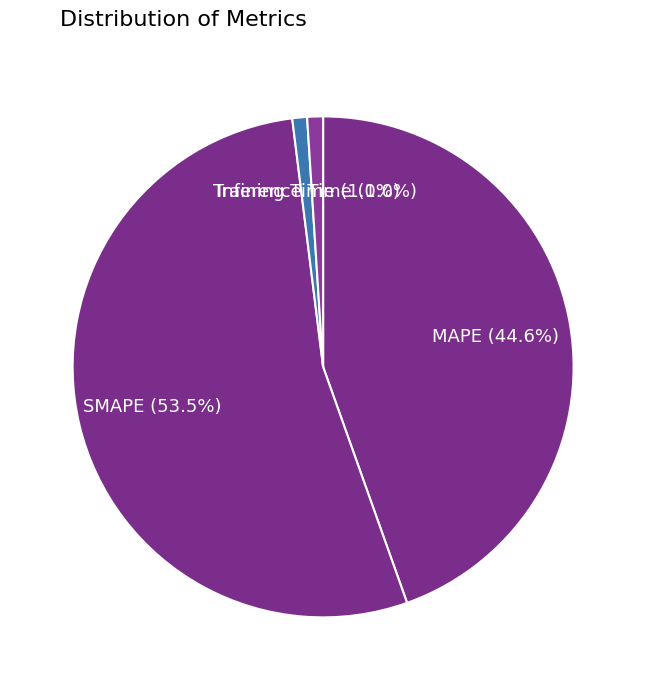

What is the largest slice in the pie chart?

SMAPE